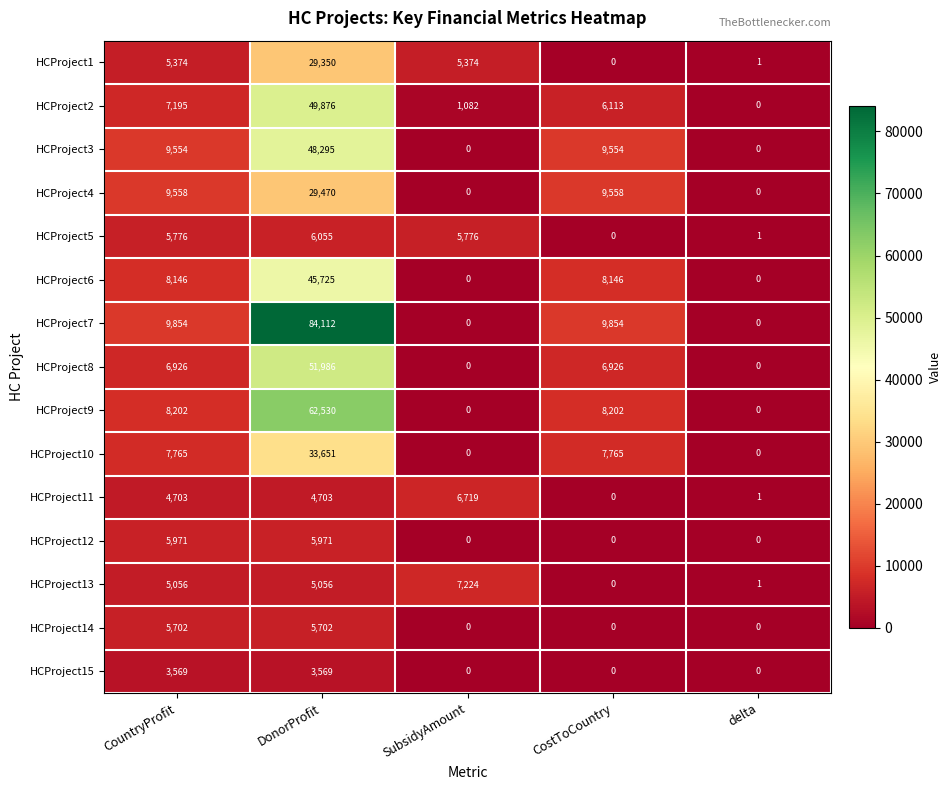

Between CountryProfit and delta, which series saw the biggest shift?

HCProject7